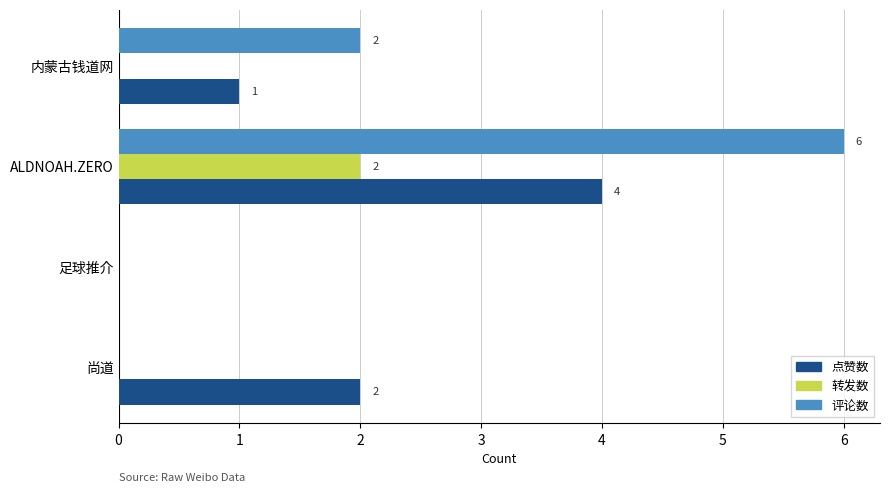

Is it true that 评论数 equals 0 at 尚道?

True